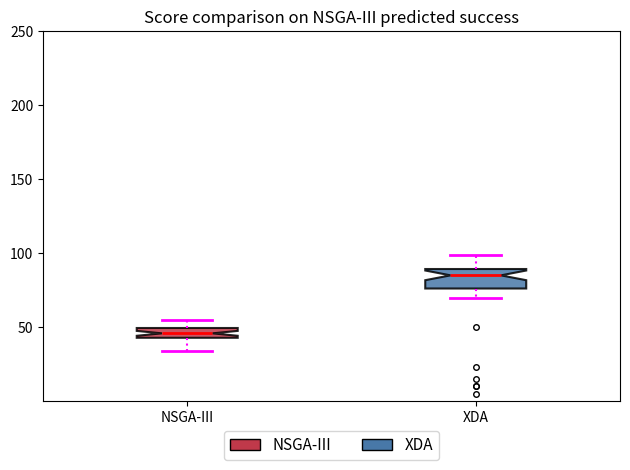

Where is the lower edge of the box for NSGA-III on the y-axis? The values are not printed on the chart, so give them approximately, as read against the axis.

45